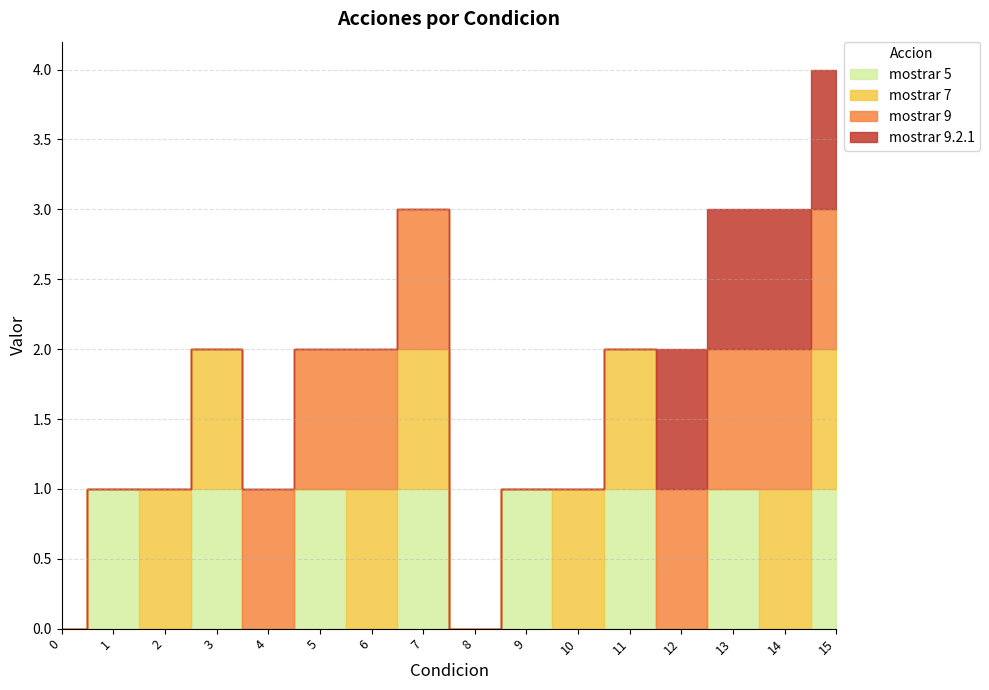

How many mostrar 9 values are between 0 and 1?

16